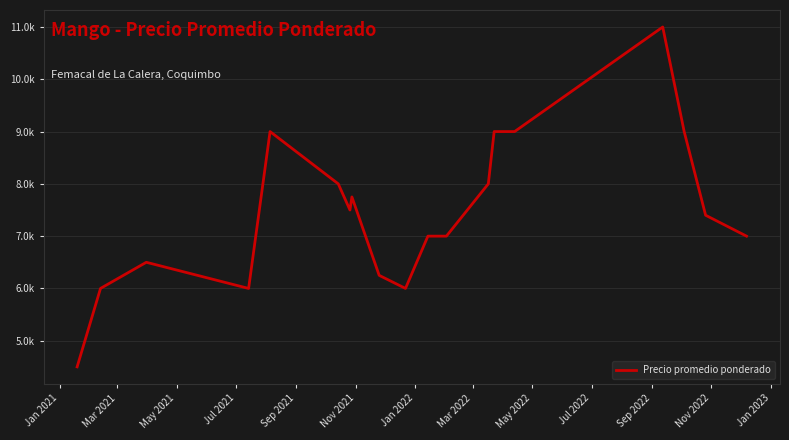

Is this an area chart (filled region under the line)?

No